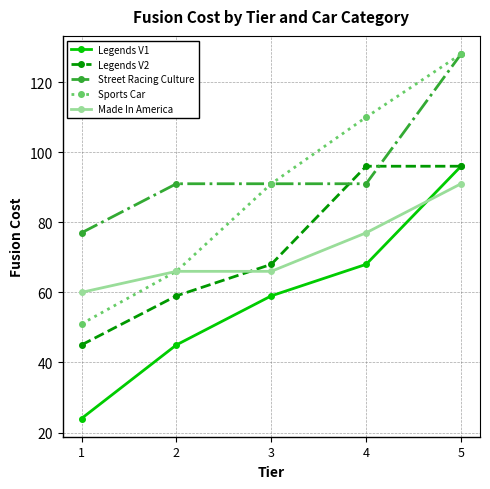

What is the spread (max minus min) of values at 5?

37